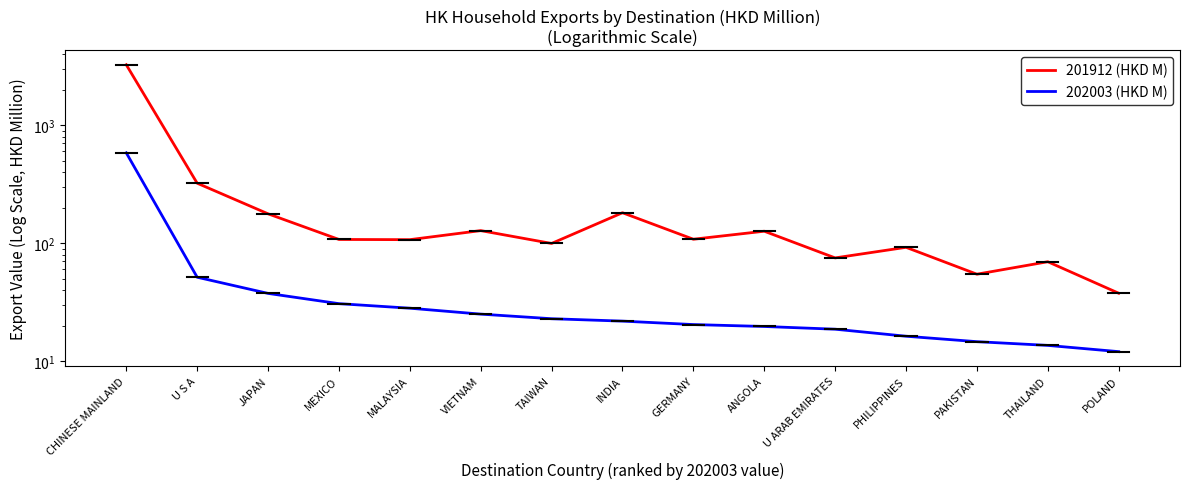

Reading left to right, list all the values displayed in this chart.

201912 (HKD M): CHINESE MAINLAND=3252.3	U S A=322.3	JAPAN=177.3	MEXICO=107.5	MALAYSIA=107.1	VIETNAM=127.7	TAIWAN=99.4	INDIA=181.1	GERMANY=108.0	ANGOLA=126.3	U ARAB EMIRATES=75.0	PHILIPPINES=92.2	PAKISTAN=54.6	THAILAND=69.6	POLAND=37.6
202003 (HKD M): CHINESE MAINLAND=582.8	U S A=51.4	JAPAN=37.5	MEXICO=30.7	MALAYSIA=28.1	VIETNAM=25.0	TAIWAN=22.9	INDIA=21.8	GERMANY=20.4	ANGOLA=19.7	U ARAB EMIRATES=18.6	PHILIPPINES=16.3	PAKISTAN=14.6	THAILAND=13.6	POLAND=12.0